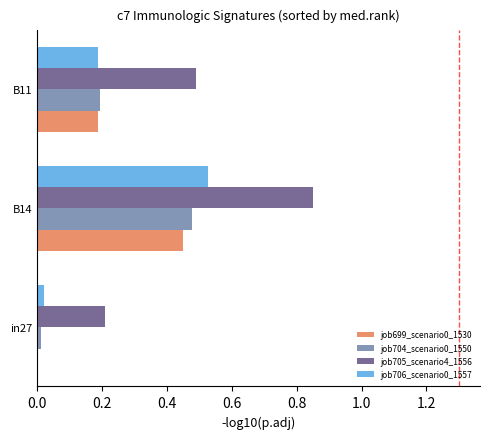

What is the sum of all job705_scenario4_1556 values?

1.5